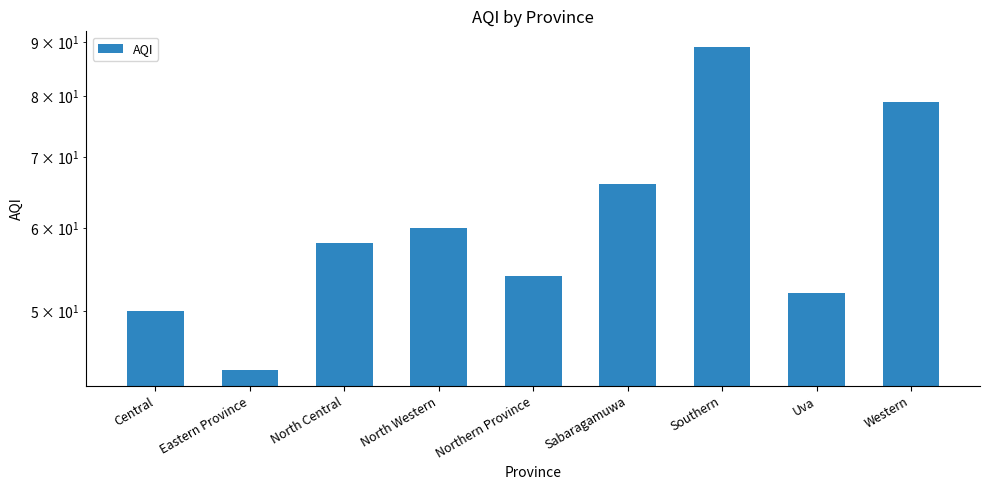

What position from the left is Southern?

7